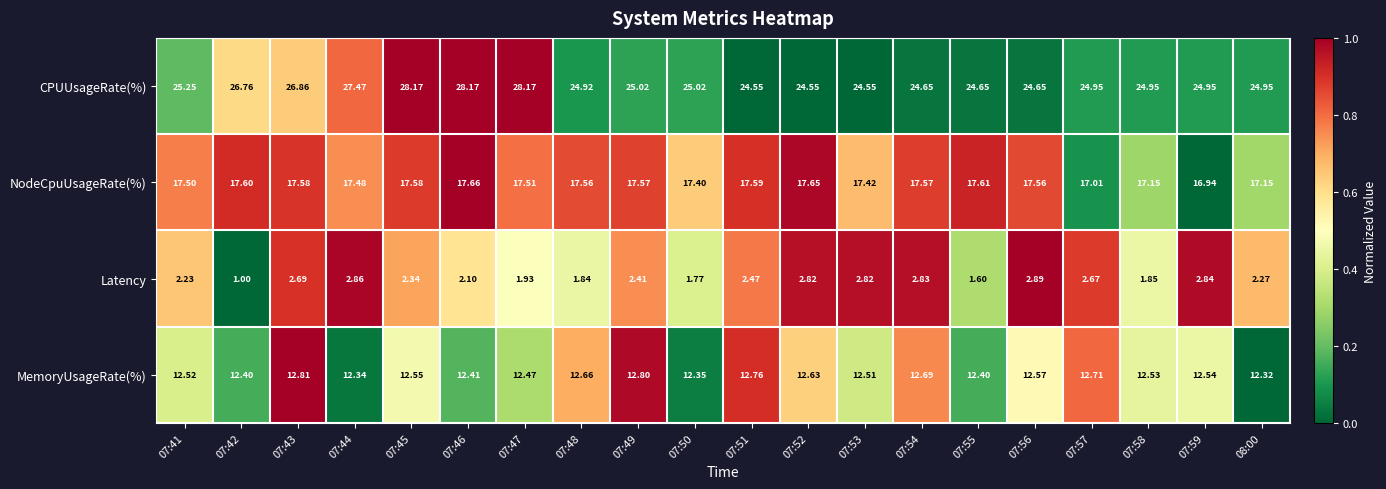

Which series has the widest spread of values?

CPUUsageRate(%)